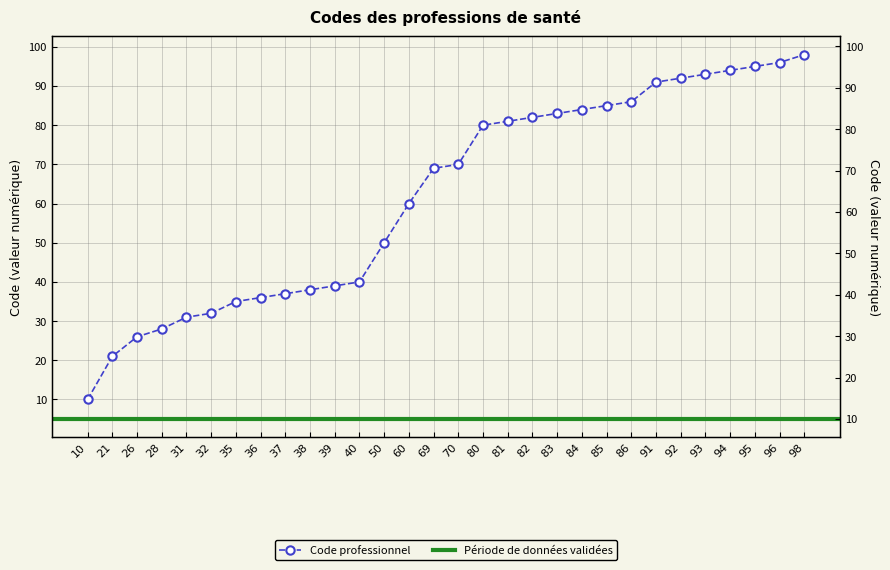

List the labels in order of value, largest first.

98, 96, 95, 94, 93, 92, 91, 86, 85, 84, 83, 82, 81, 80, 70, 69, 60, 50, 40, 39, 38, 37, 36, 35, 32, 31, 28, 26, 21, 10